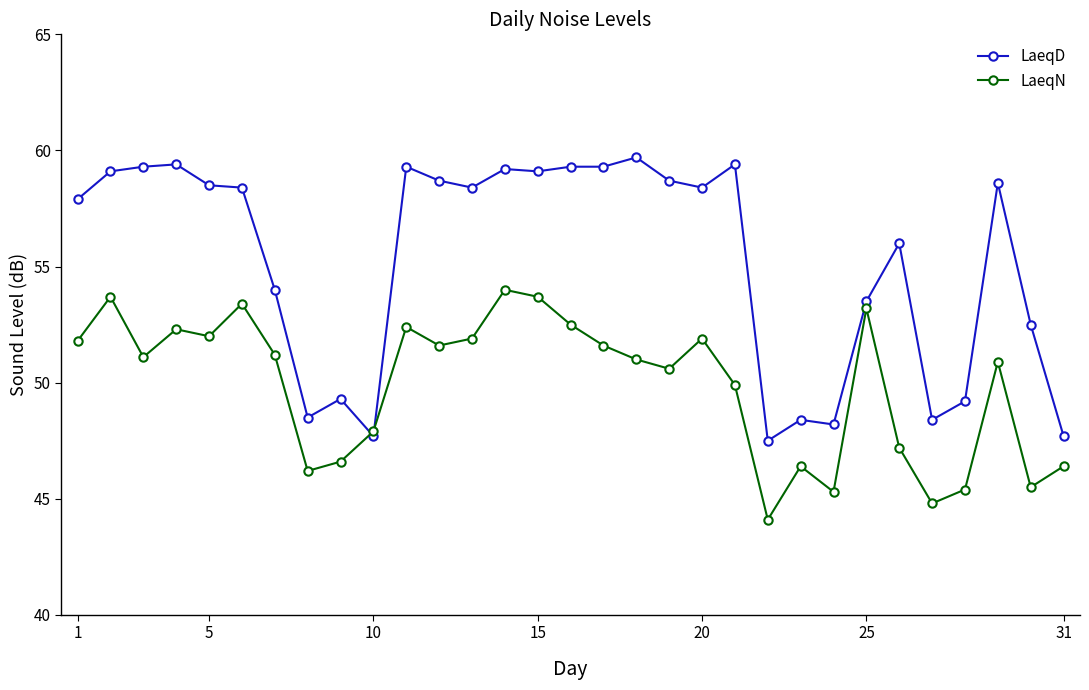

List the series in order of their overall mean, lowest first.

LaeqN, LaeqD